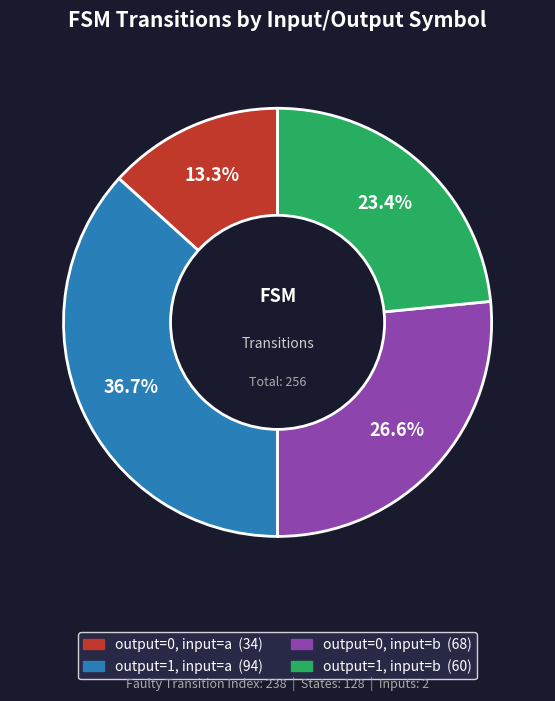

Which slice is the smallest?

output=0, input=a